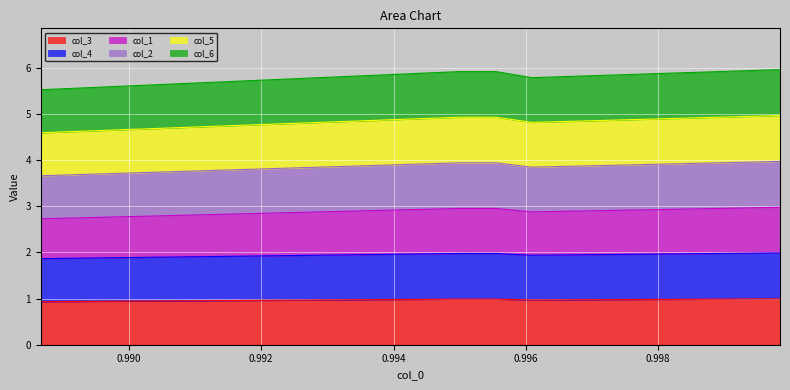

In col_1, how many points are higher than both neighbors (excluding endpoints)?

1